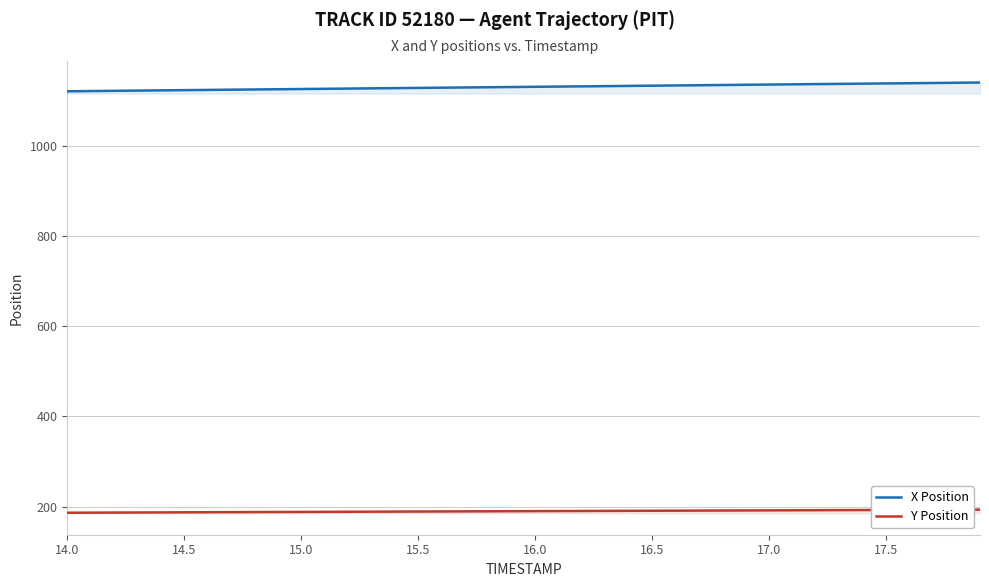

Which series has the largest range (max minus min)?

X Position